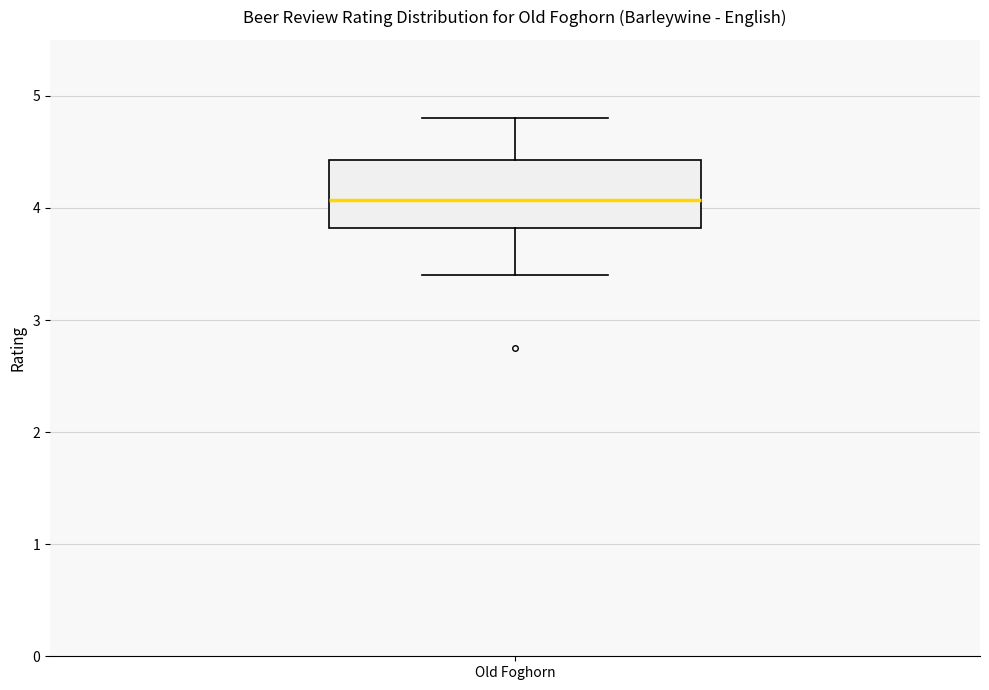

Where is the lower edge of the box for Old Foghorn on the y-axis? The values are not printed on the chart, so give them approximately, as read against the axis.

3.8